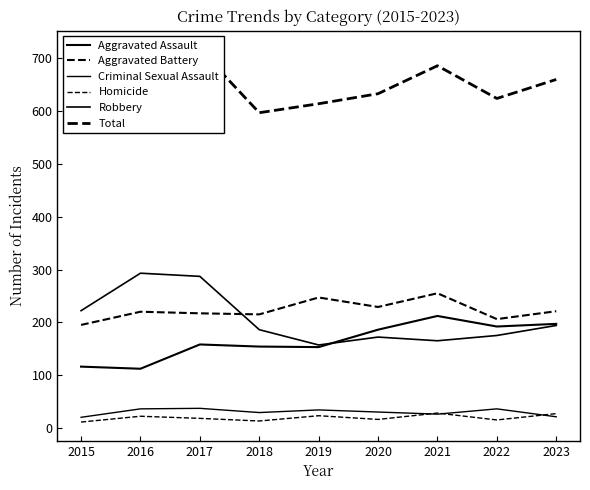

In Robbery, how many points are higher than both neighbors (excluding endpoints)?

2